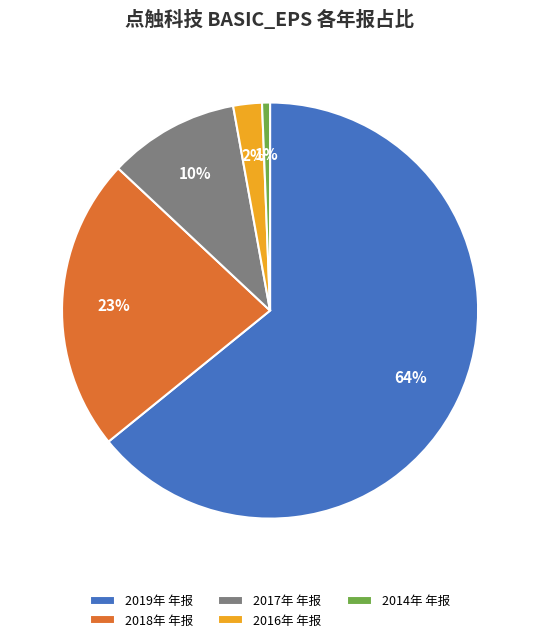

The 2017年 年报 slice represents 3% of the pie. True or false?

False